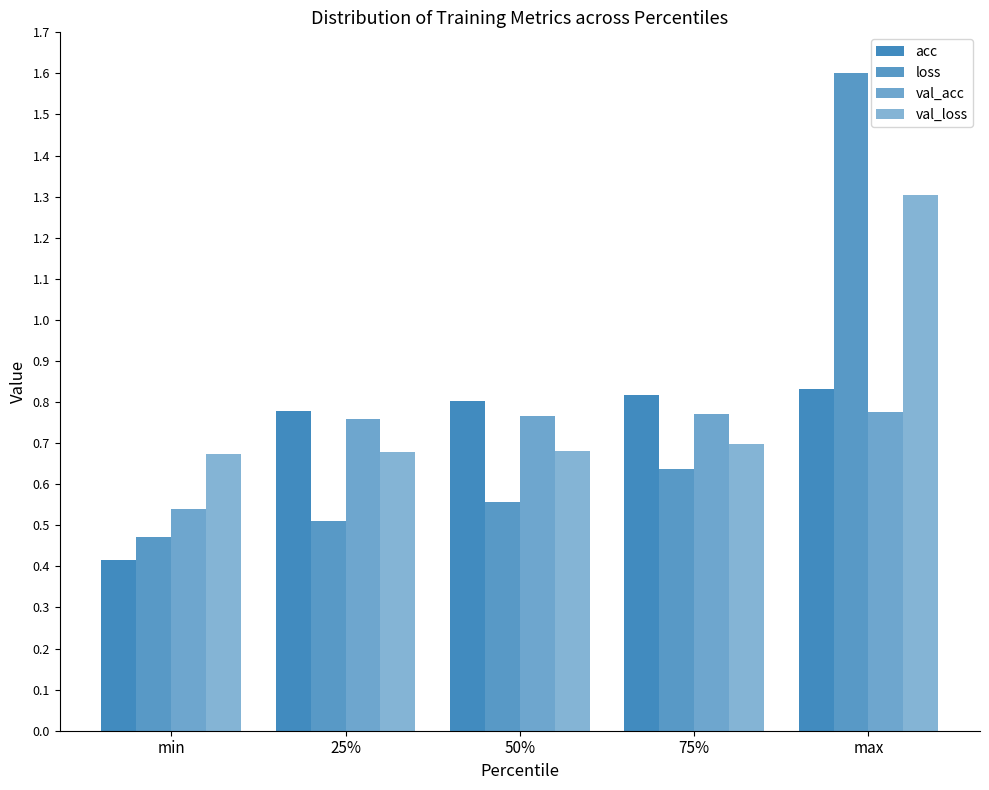

How many series are shown in this chart?

4